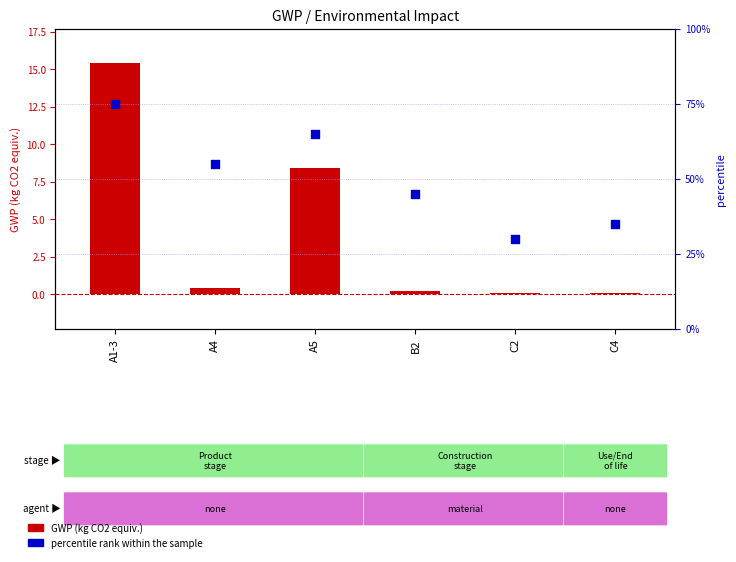

Which series has the widest spread of Y values?

percentile rank within the sample